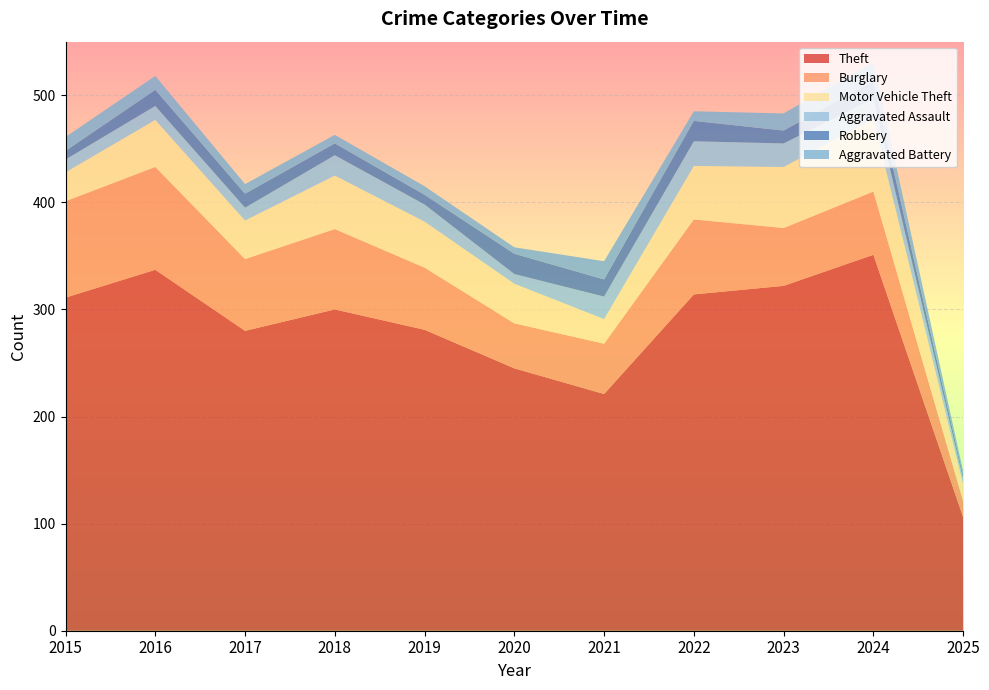

Reading left to right, what are all the values shown in this chart?

Theft: 311	337	280	300	281	245	221	314	322	351	106
Burglary: 90	96	67	75	58	42	47	70	54	59	15
Motor Vehicle Theft: 27	44	36	50	43	37	23	50	57	68	16
Aggravated Assault: 12	13	12	19	16	9	21	23	22	19	5
Robbery: 8	15	13	11	9	19	16	19	12	16	3
Aggravated Battery: 13	13	9	8	8	6	17	9	16	18	4